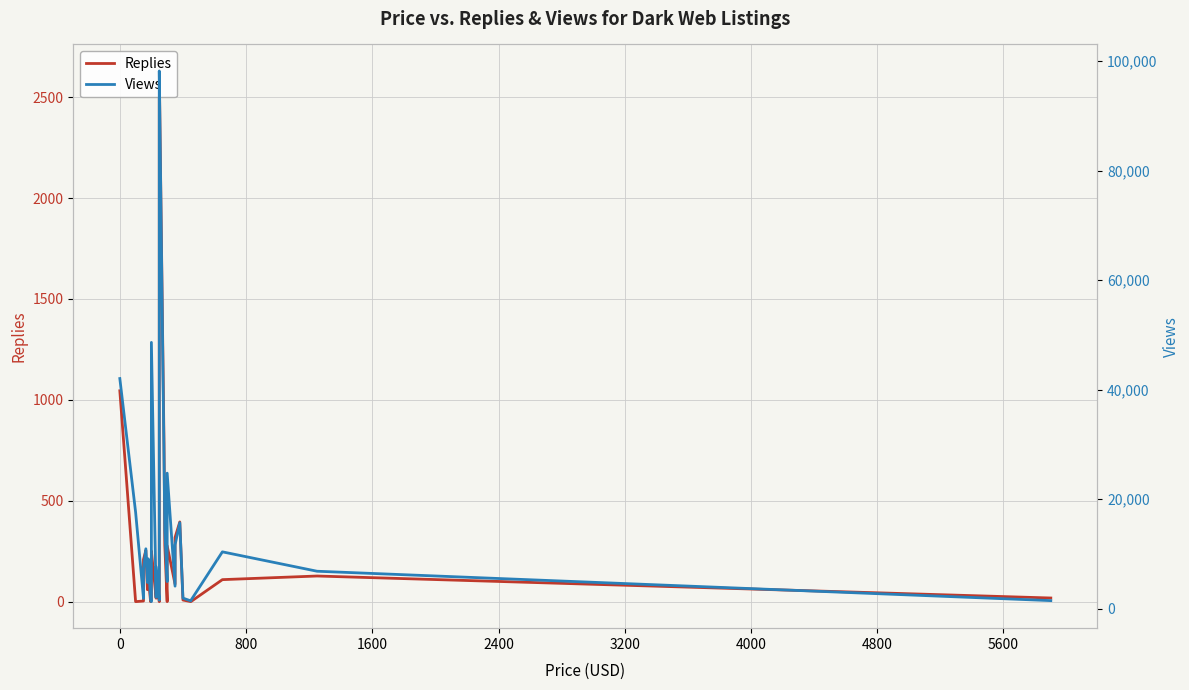

How many lines are shown in the chart?

2